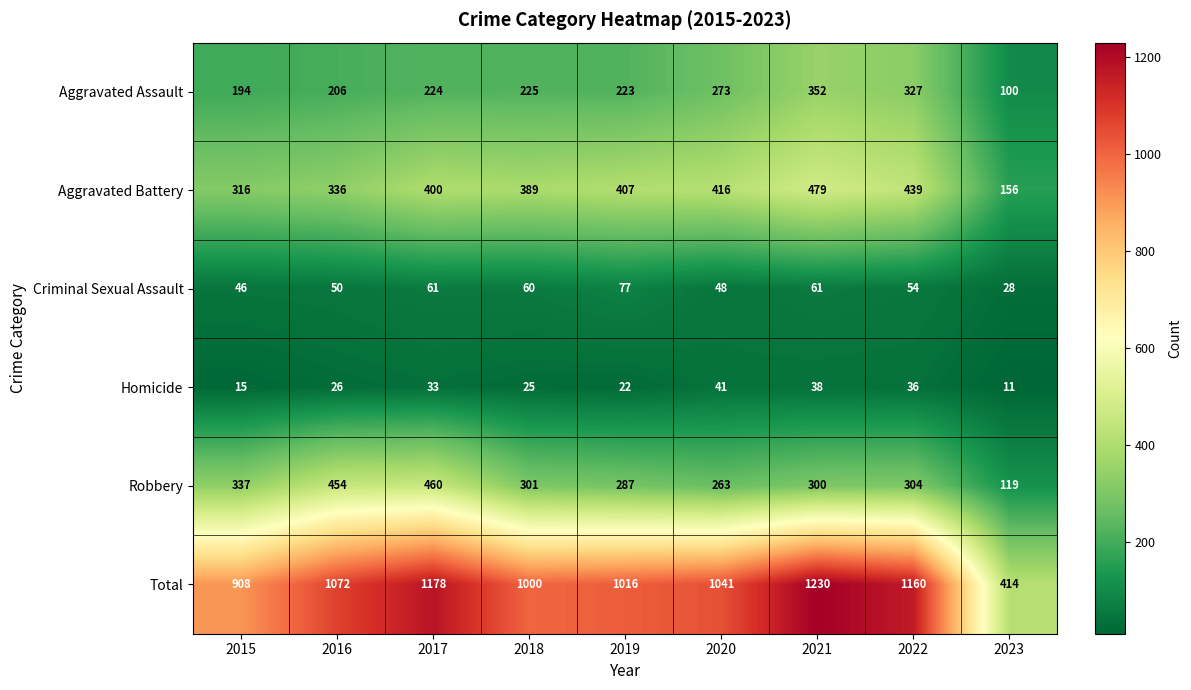

Which label corresponds to the smallest value in the chart?

2023